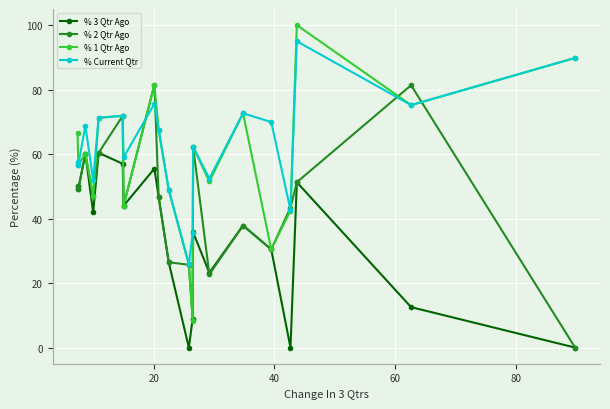

What is the greatest value displayed?

100.0